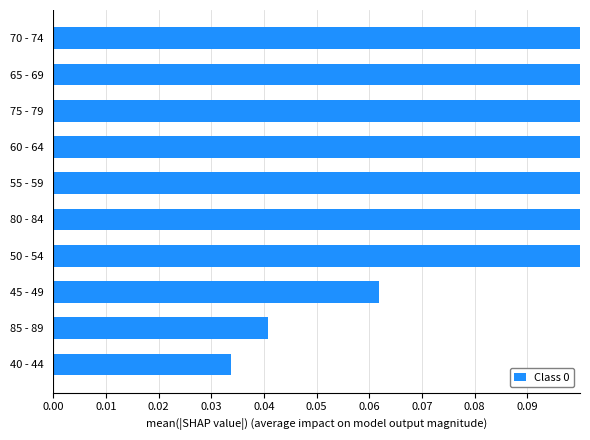

What is the difference between the maximum and second lowest values?

0.8